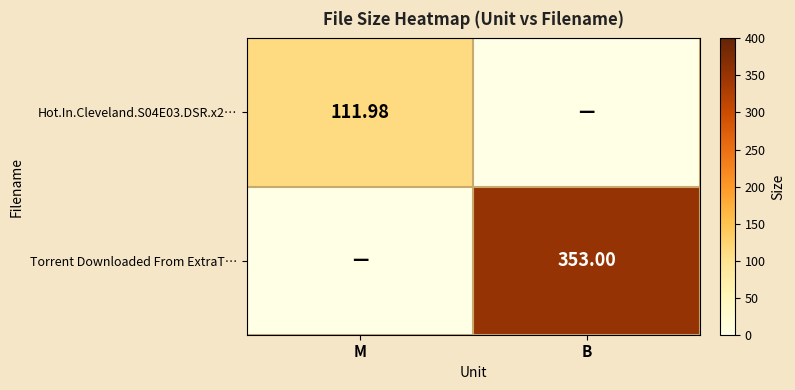

What is the difference between the maximum and minimum values in the Hot.In.Cleveland.S04E03.DSR.x2… series?

112.0